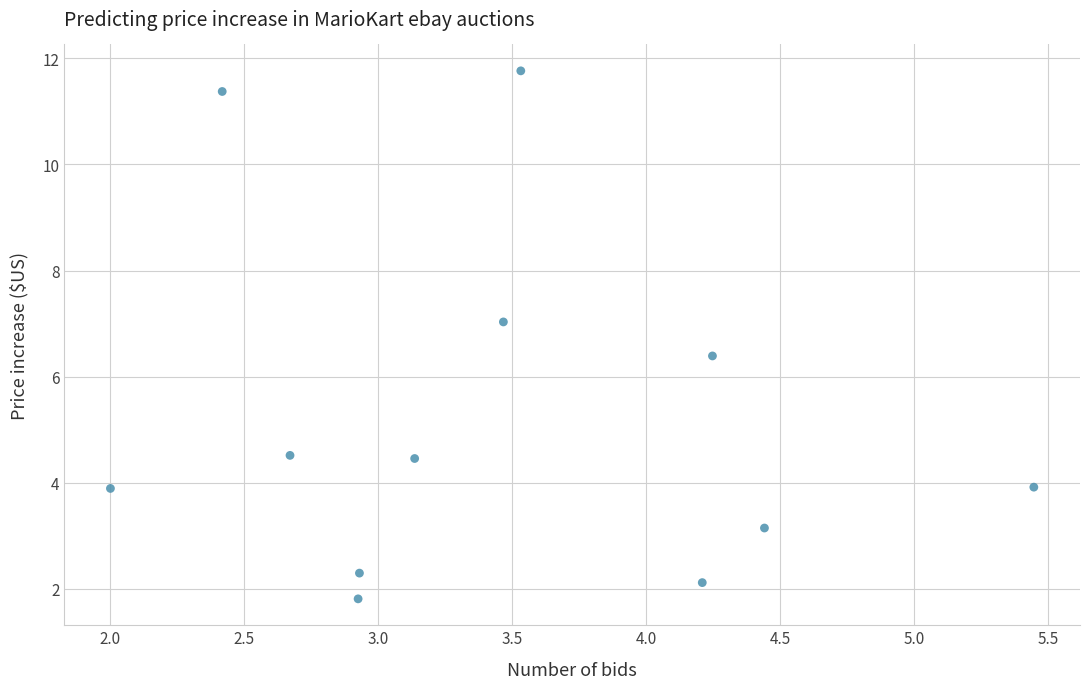

What Y value in the scatter plot is closest to 6?

6.4